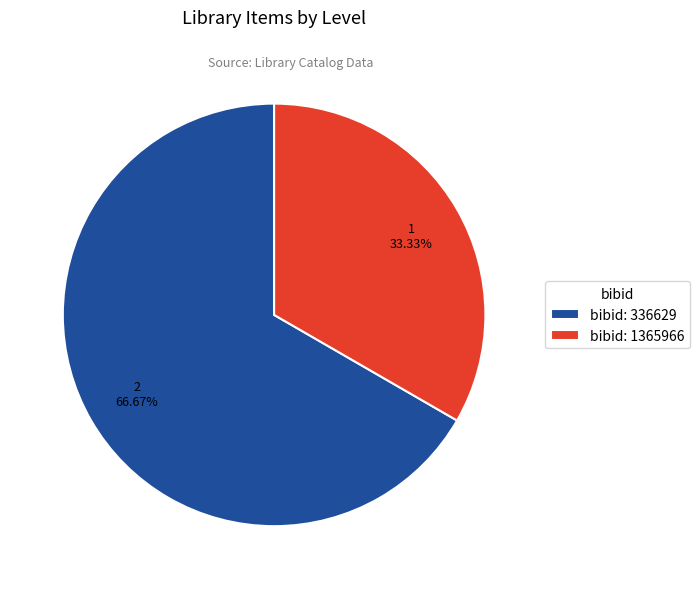

What is the majority slice?

bibid: 336629